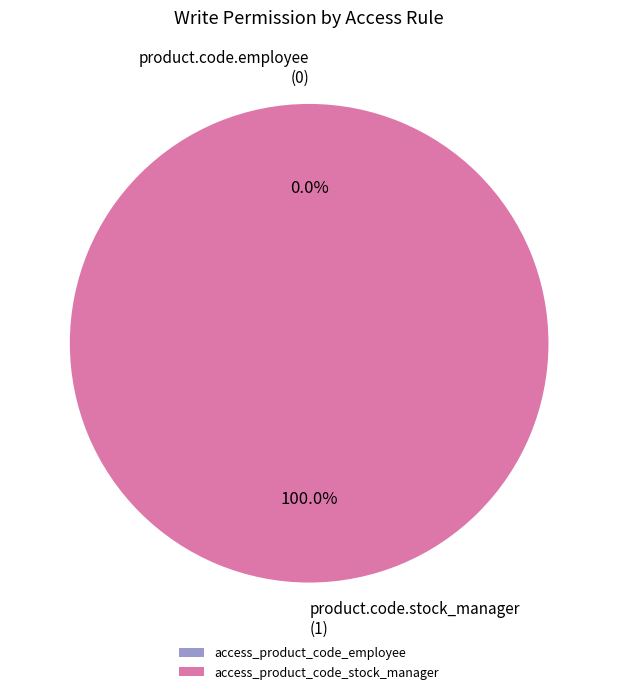

Does access_product_code_employee account for over 50% of the chart?

No